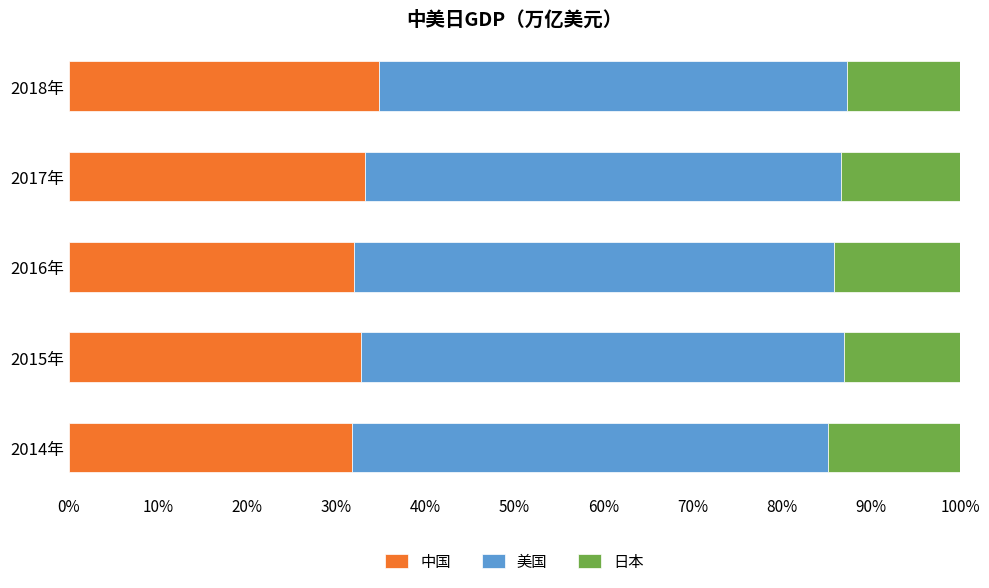

What is the total value across all series at 2015年?

100.0